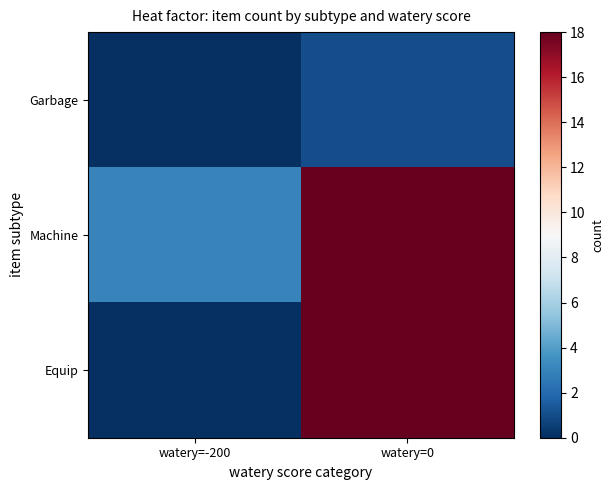

Which series changed the most between watery=-200 and watery=0?

row_2